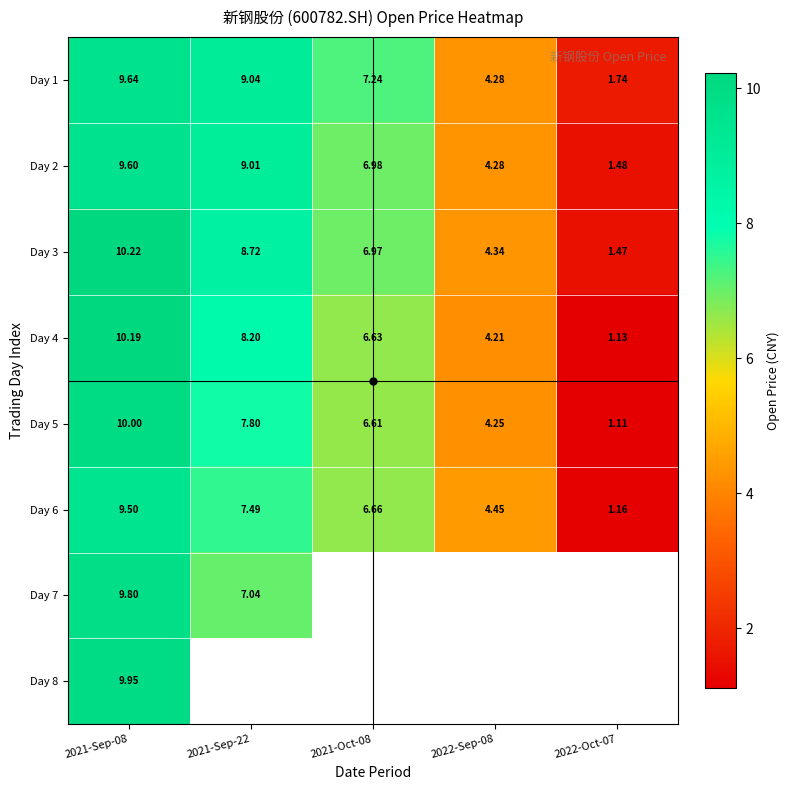

Is the value of Day 4 at 2022-Sep-08 greater than the value of Day 6 at 2022-Sep-08?

No